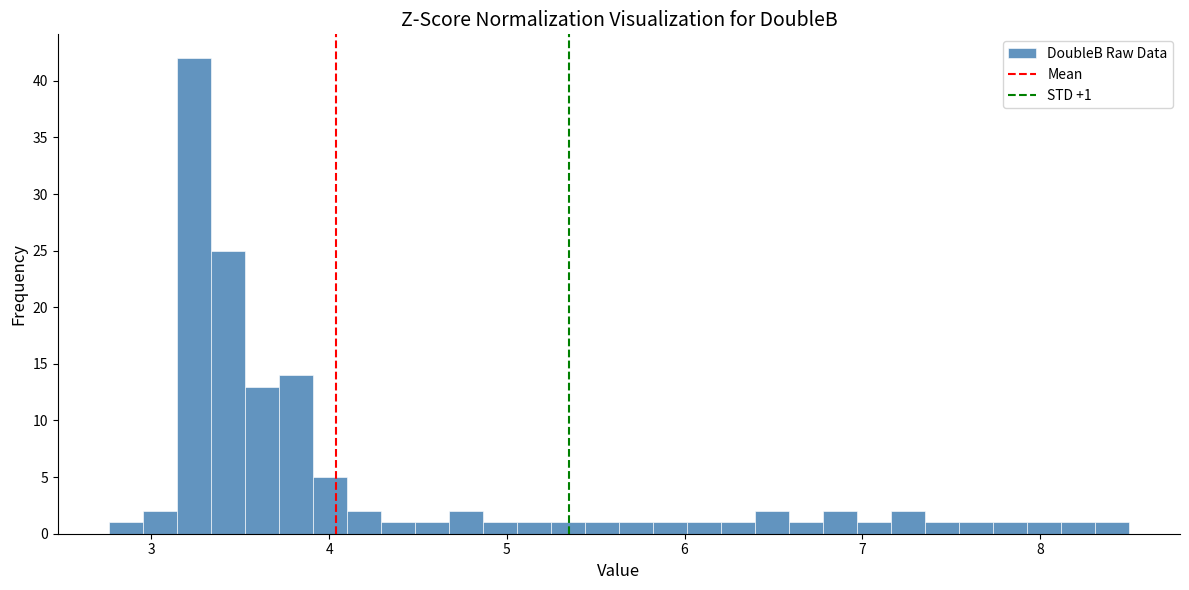

Read against the x-axis, roughly where is the centre of the tallest bar?

3.2